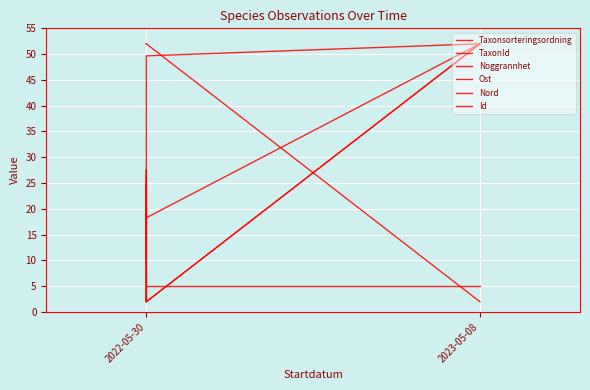

Where does the Ost series first go above 24?

2022-05-30